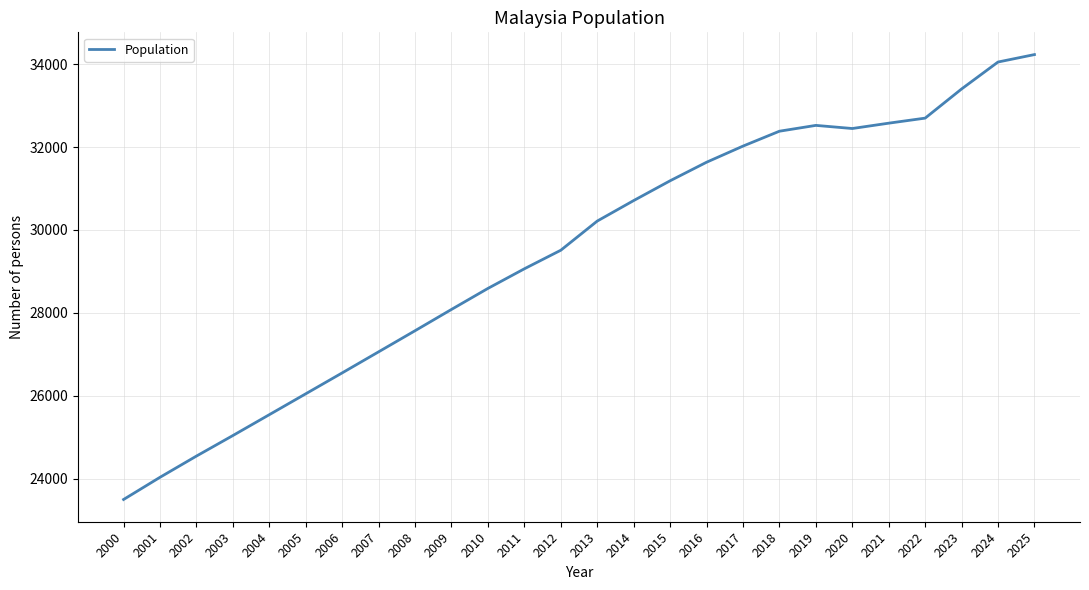

What is the sum of the values at 2010 and 2001?

52619.1